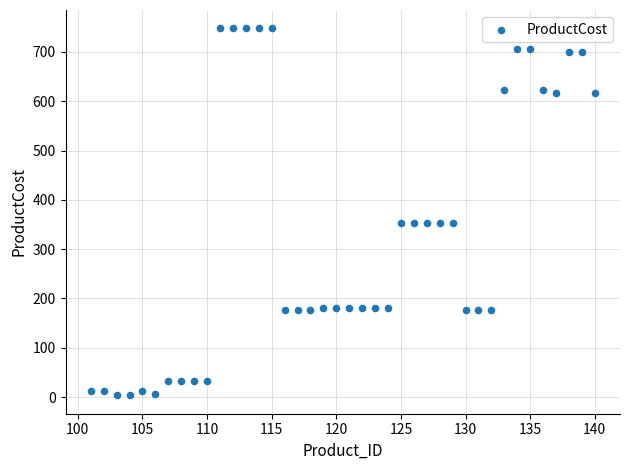

What is the range of Y values (max minus min)?

744.6